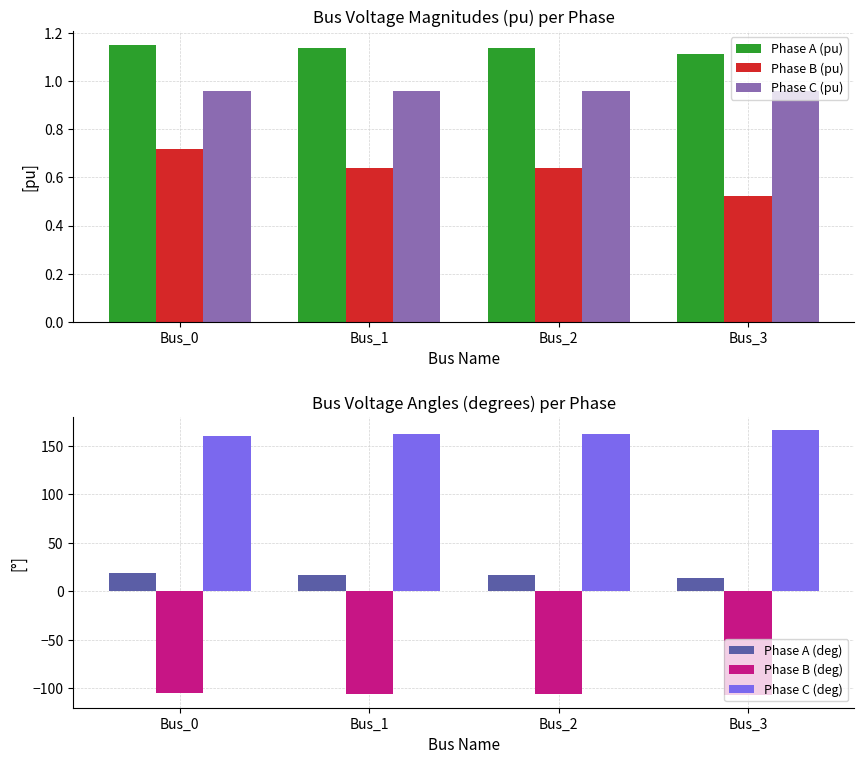

What are all the series names shown in the legend?

Phase A (pu), Phase B (pu), Phase C (pu), Phase A (deg), Phase B (deg), Phase C (deg)